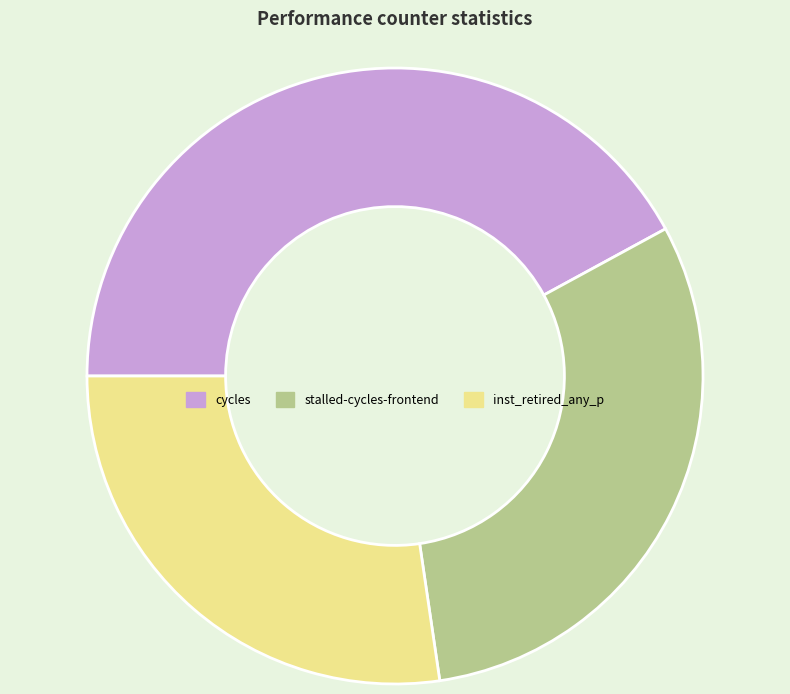

Count the number of slices in the pie.

3